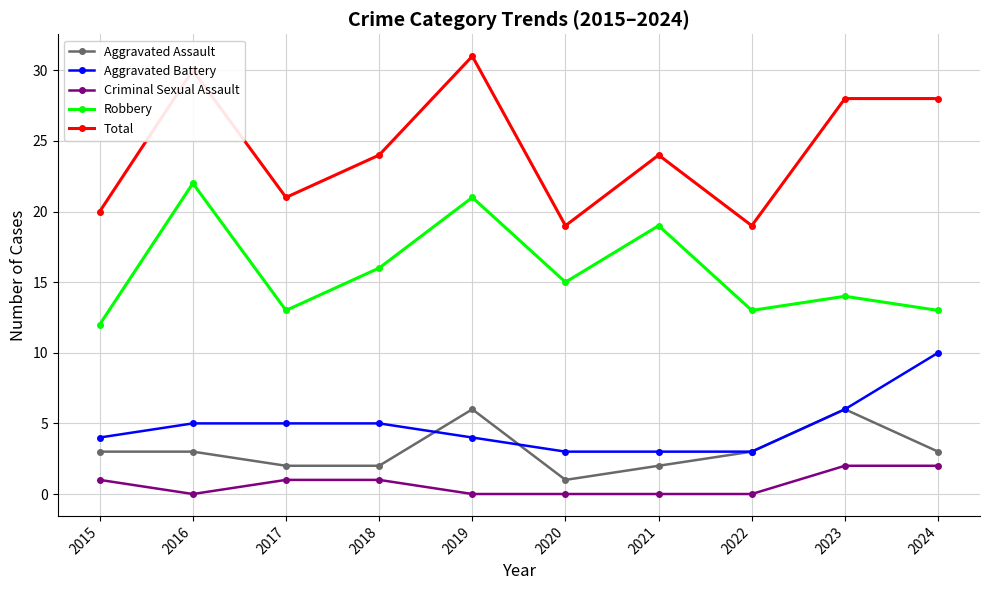

Is it true that Aggravated Battery equals 5 at 2020?

False